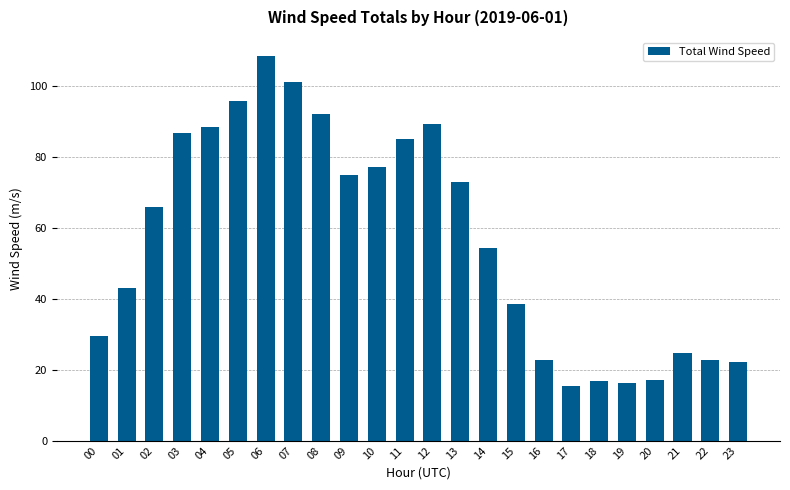

What is the ratio of the value at 16 to the value at 09?

0.3